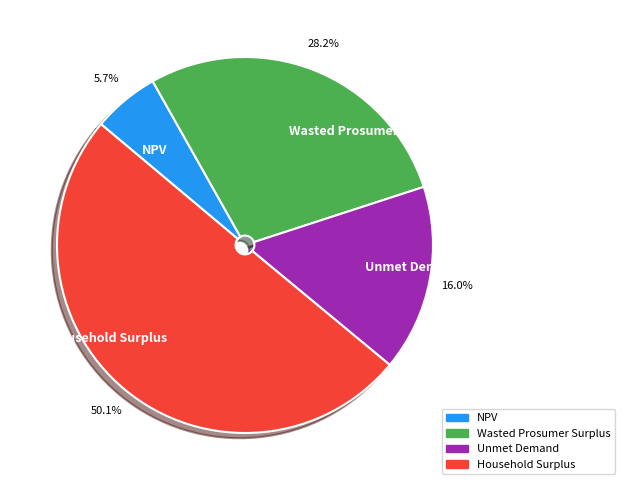

Count the number of slices in the pie.

4